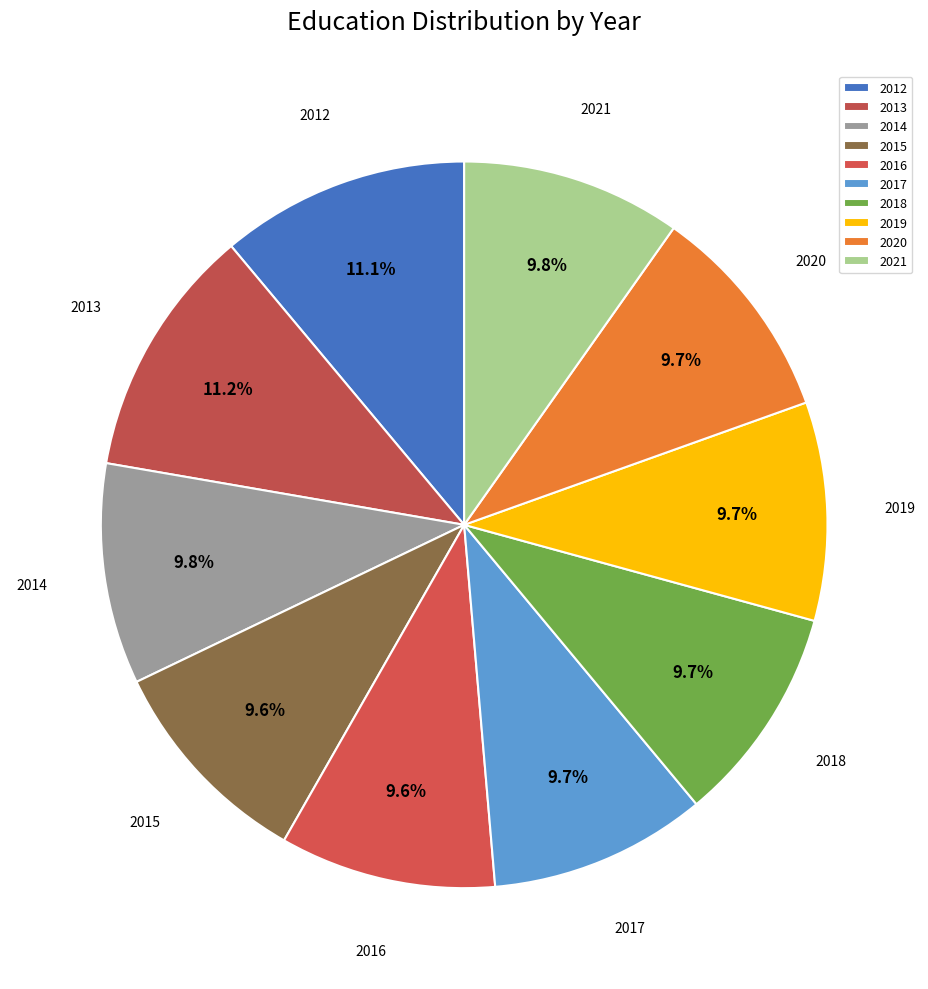

Count the number of slices in the pie.

10